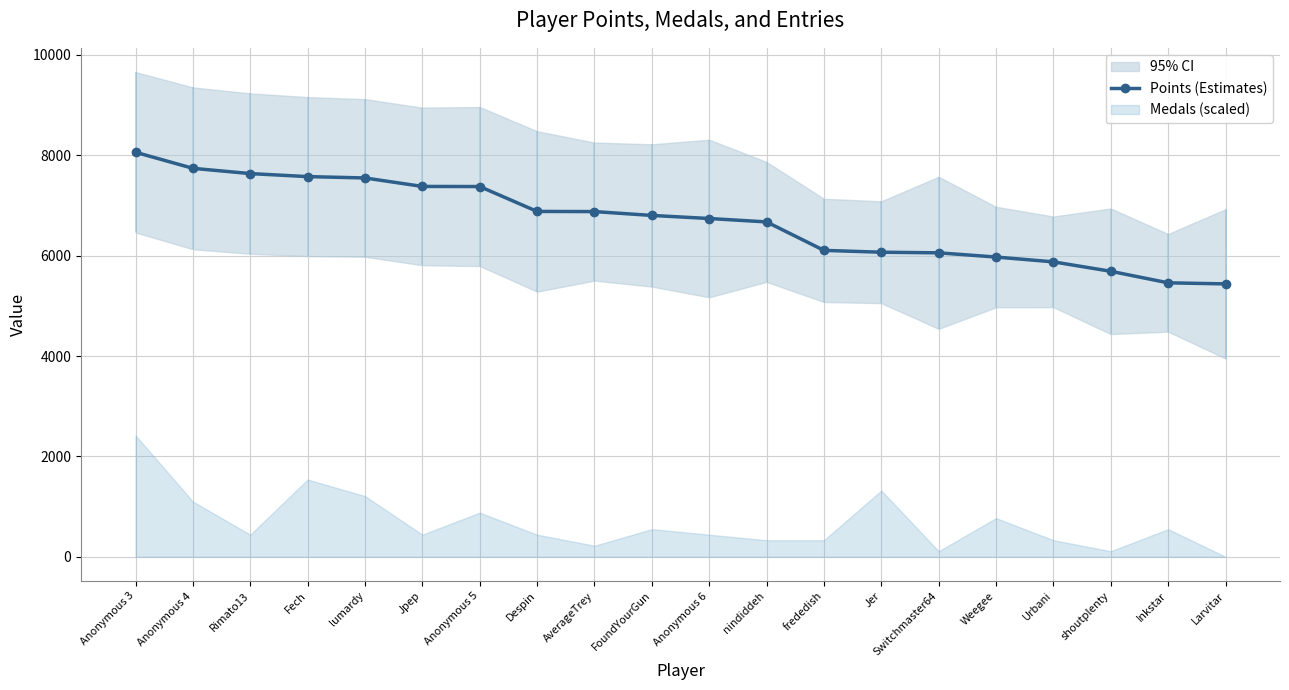

Reading left to right, what are all the values shown in this chart?

8061	7741	7636	7576	7549	7380	7378	6882	6879	6802	6741	6673	6106	6069	6057	5973	5877	5689	5459	5438